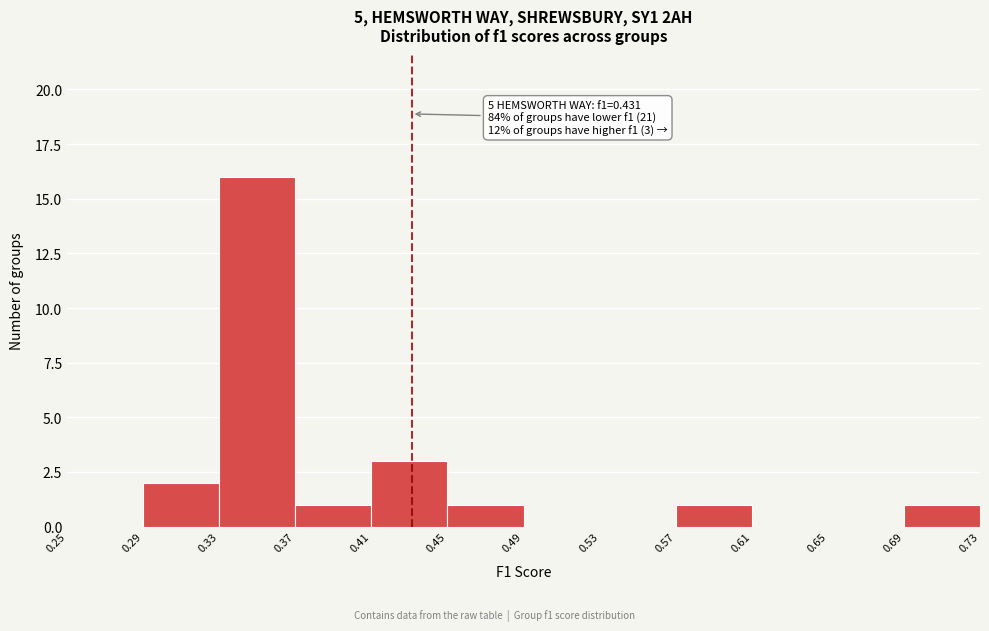

Which range on the x-axis has the tallest bar?

0.33 to 0.37